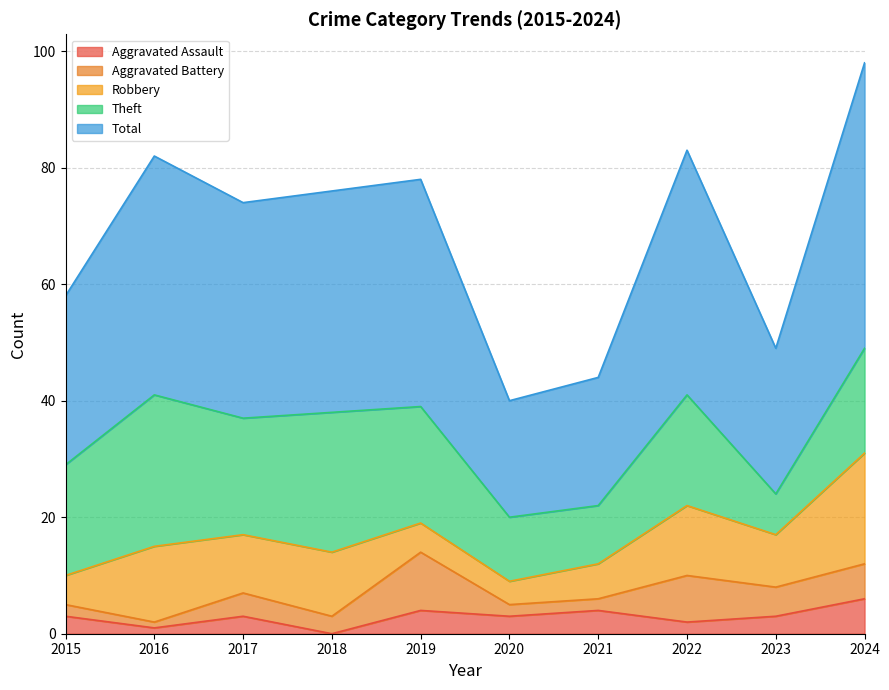

What is the sum of the Aggravated Assault values at 2017 and 2015?

6